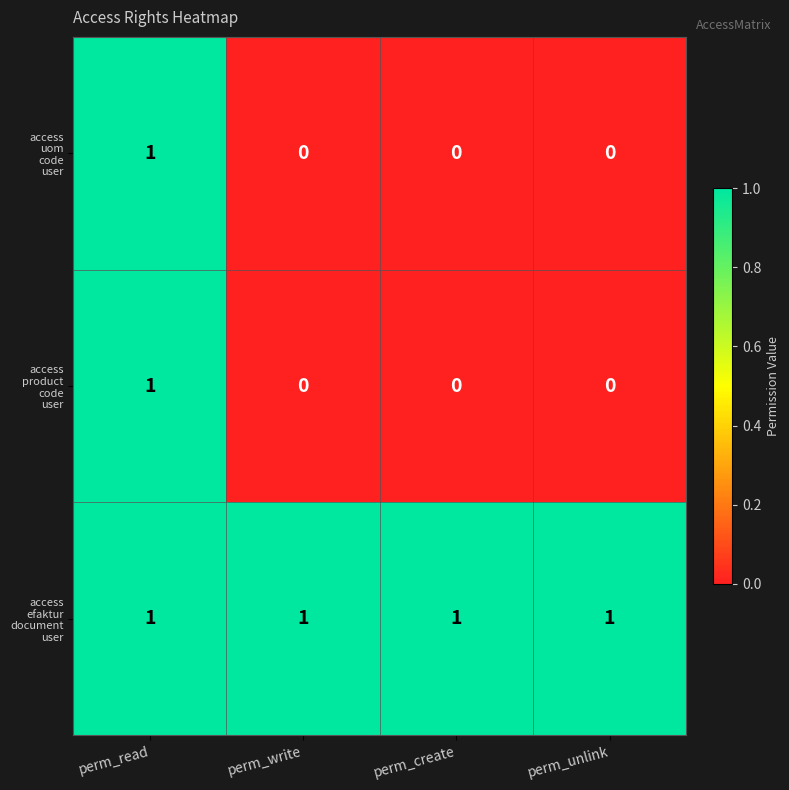

At which category is the sum across all series the highest?

perm_read